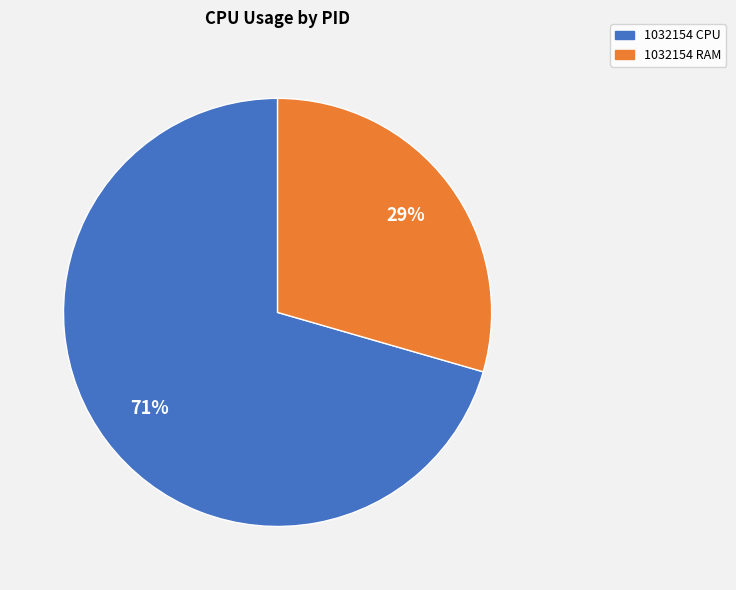

To the nearest percent, what is the average slice percentage?

50%